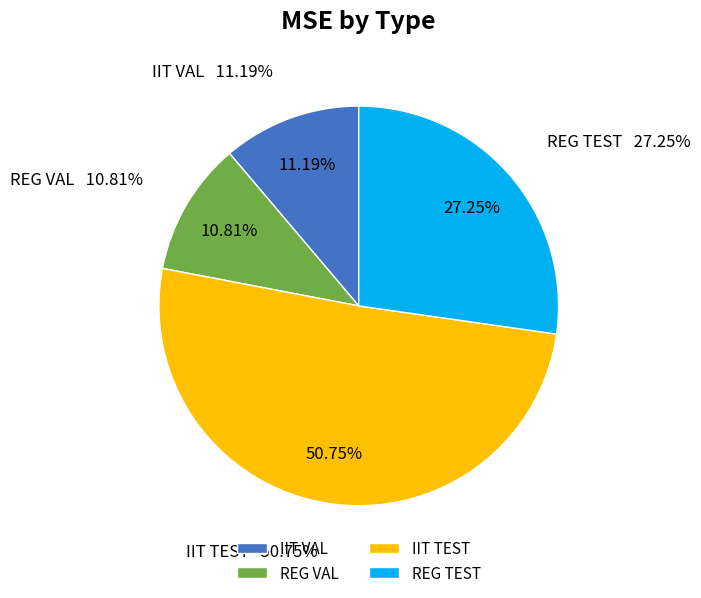

Do IIT TEST and IIT VAL together represent more than half of the pie?

Yes